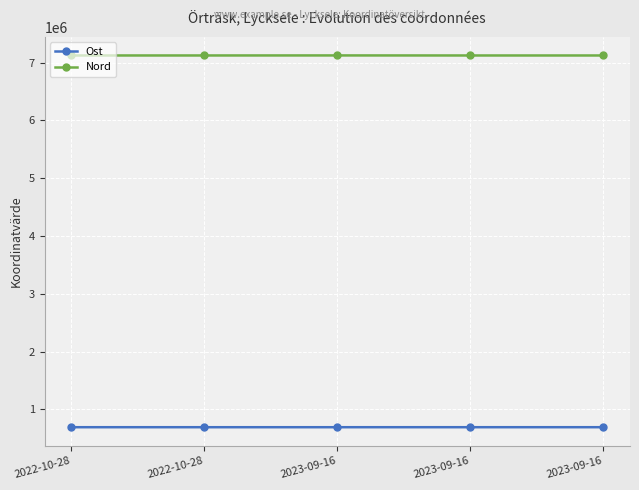

Does the chart have visible grid lines?

Yes